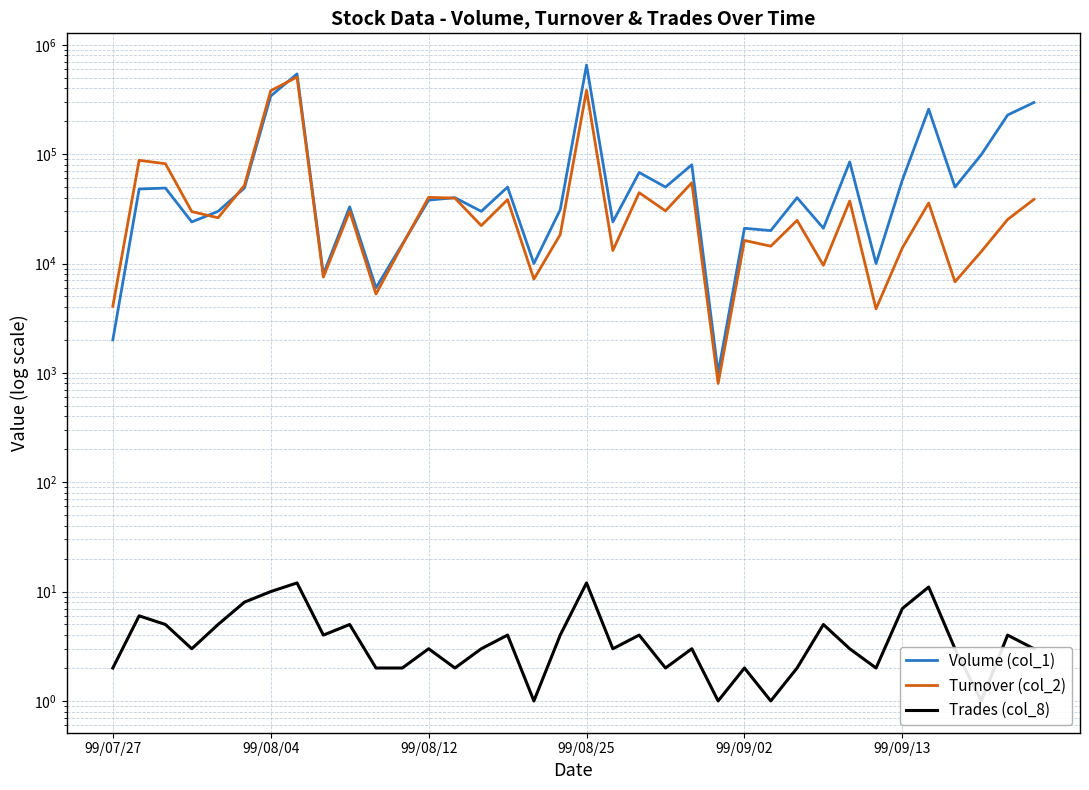

What is the difference between the maximum and minimum values in the Volume (col_1) series?

651000